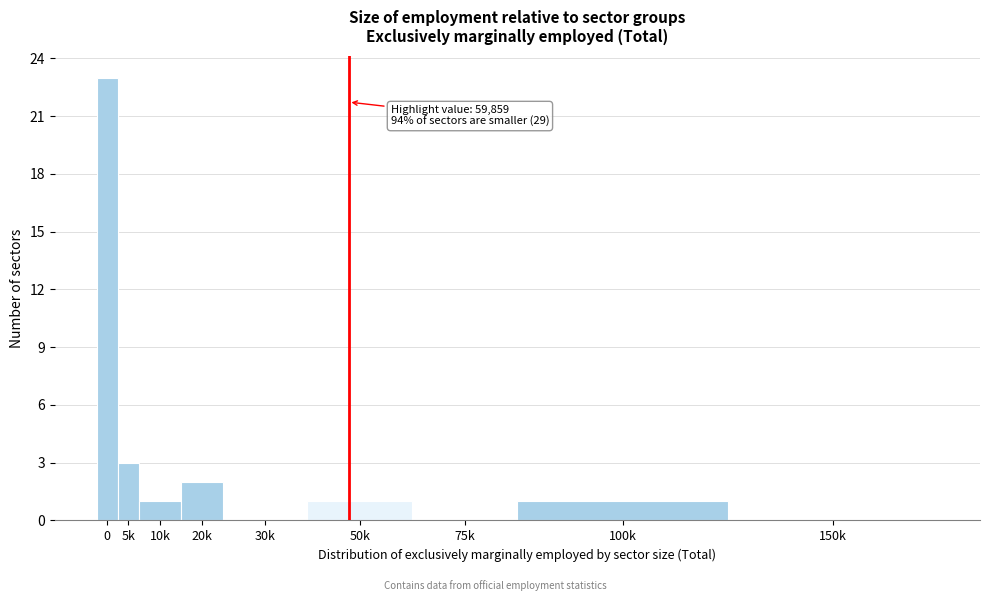

Reading left to right, extract all data points from this chart.

0=23	5k=3	10k=1	20k=2	30k=0	50k=1	75k=0	100k=1	150k=0